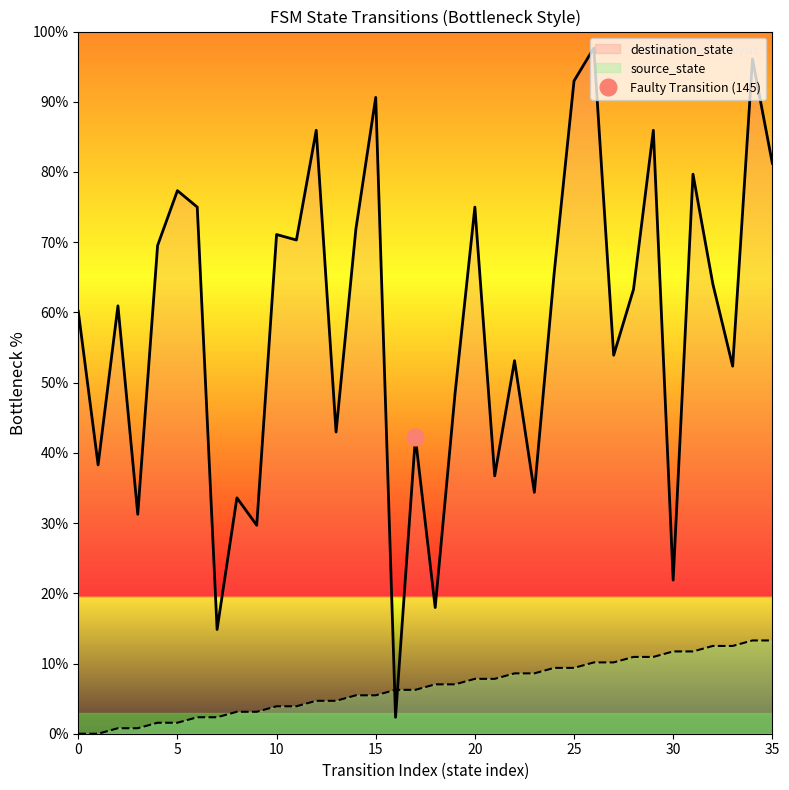

True or false: destination_state and source_state cross at least once.

True